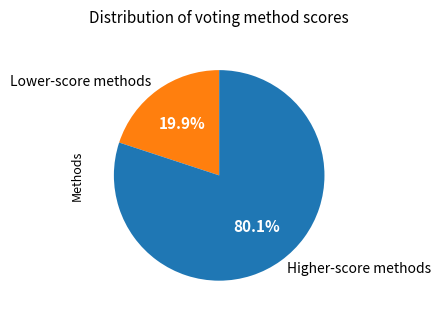

To the nearest percent, what is the difference between the largest and smallest slice percentages?

60%